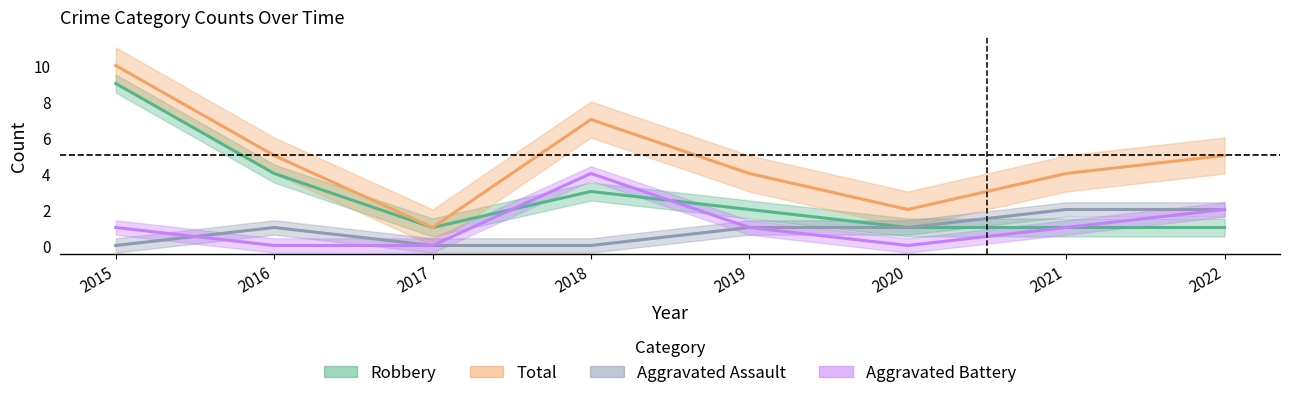

What is the approximate value of Aggravated Assault at 2022?

2